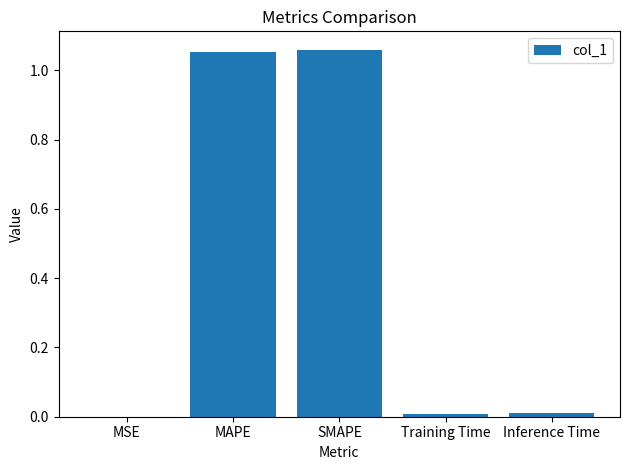

What is the sum of all values?

2.1